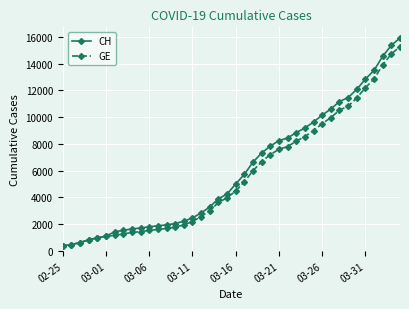

What are all the series names shown in the legend?

CH, GE